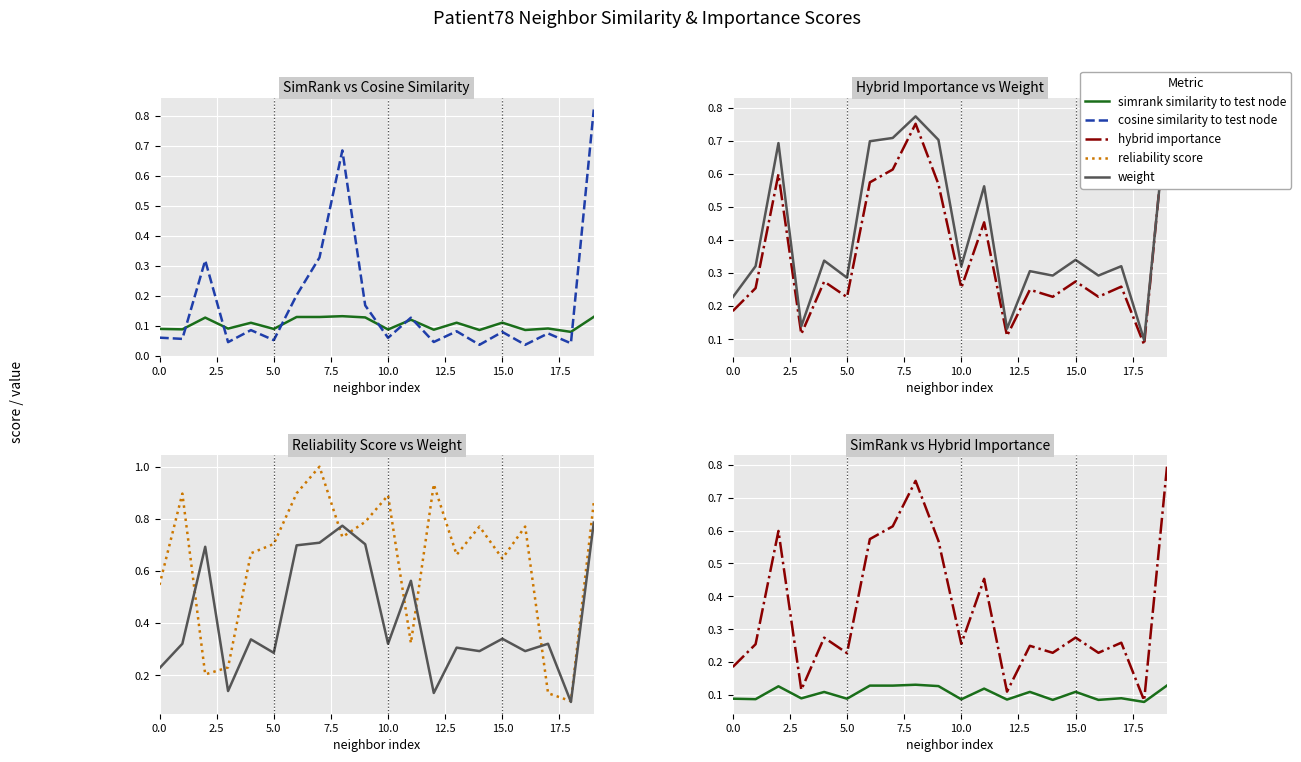

Which series has the largest range (max minus min)?

reliability score